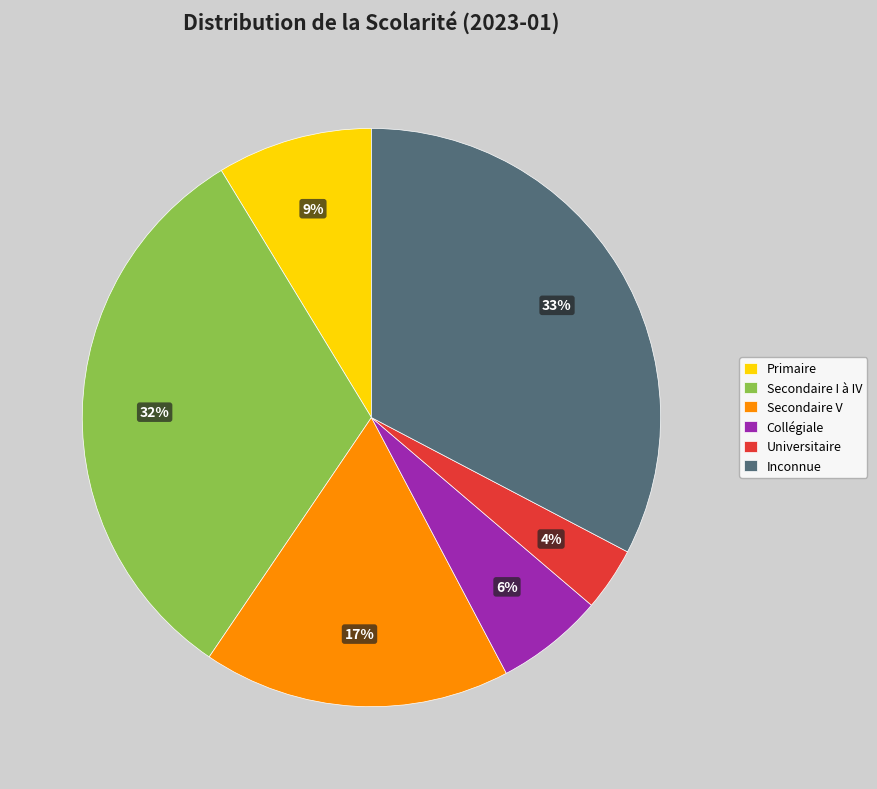

What is the ratio of the value at Collégiale to the value at Primaire?

0.7